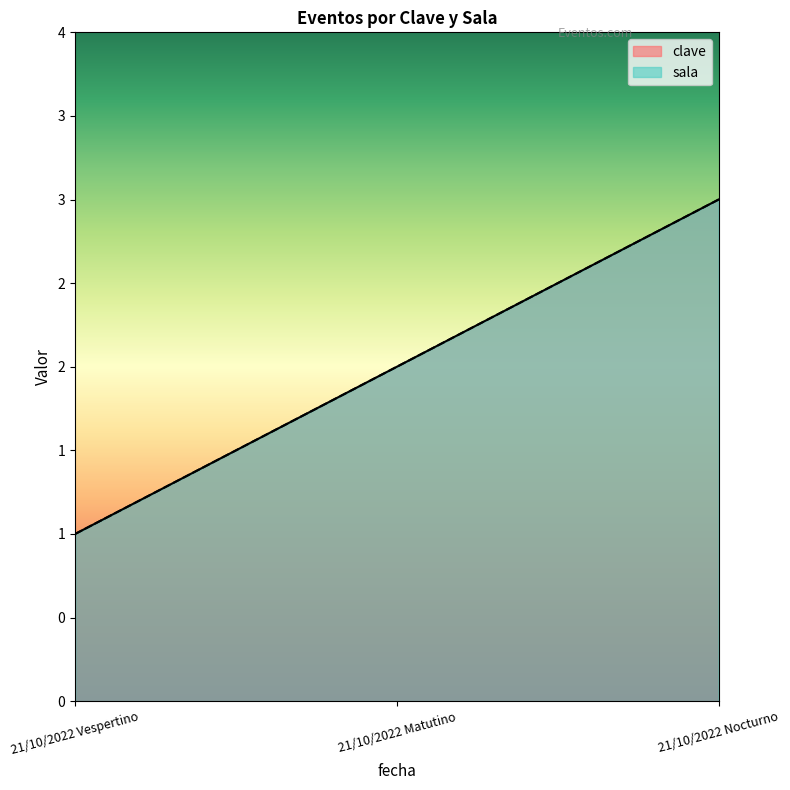

Which series has the largest range (max minus min)?

clave